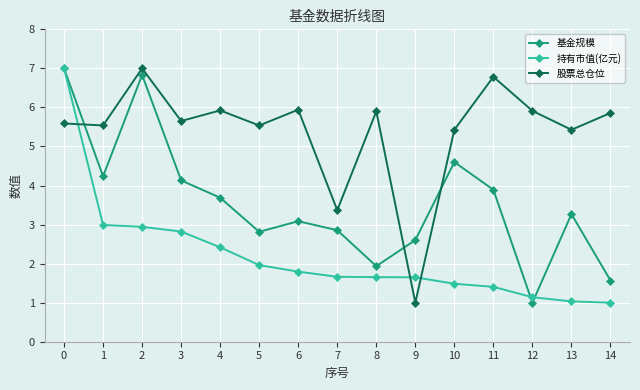

How many values in the 持有市值(亿元) series exceed 1?

14